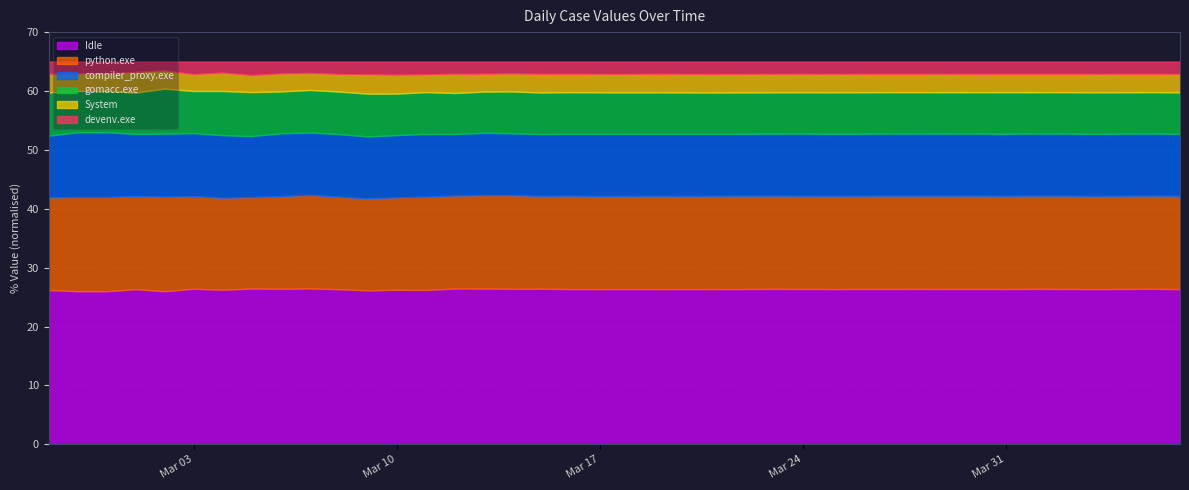

Which has a higher value, 2020-03-05 or 2020-03-13?

2020-03-13